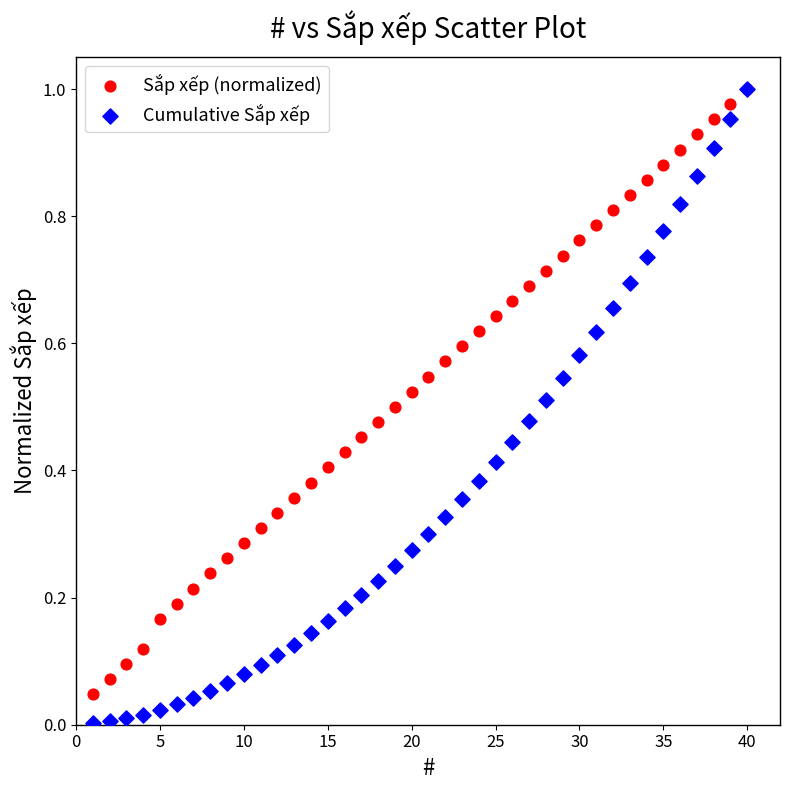

Which series has the largest Y range (max minus min)?

Cumulative Sắp xếp